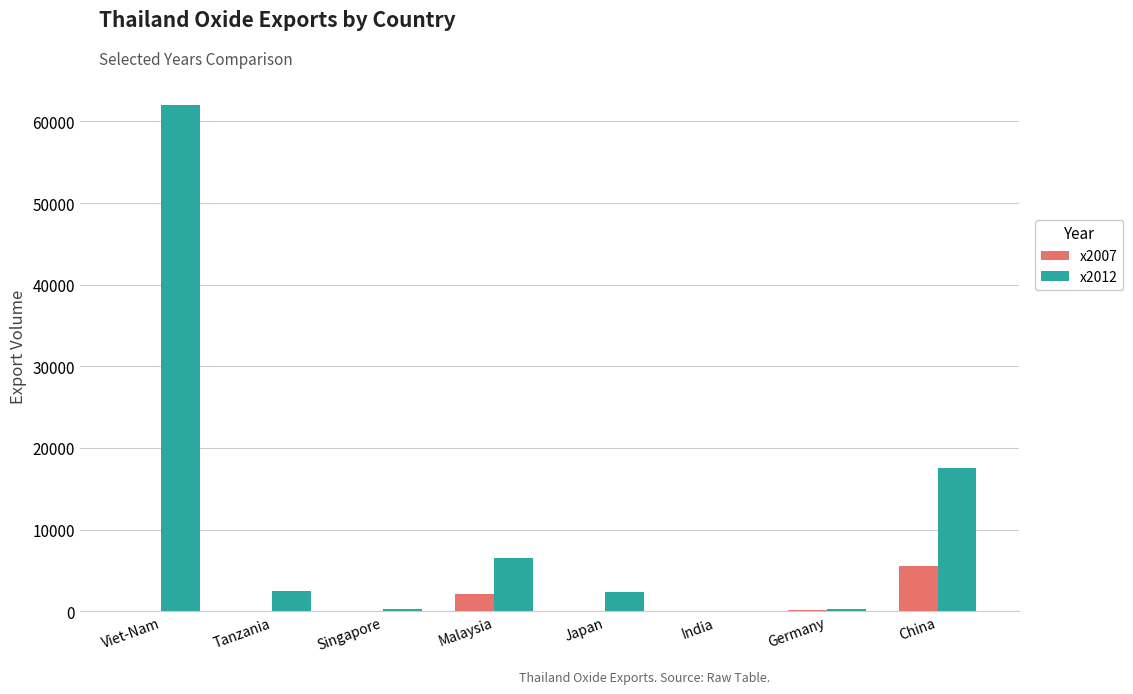

Are the bars horizontal?

No